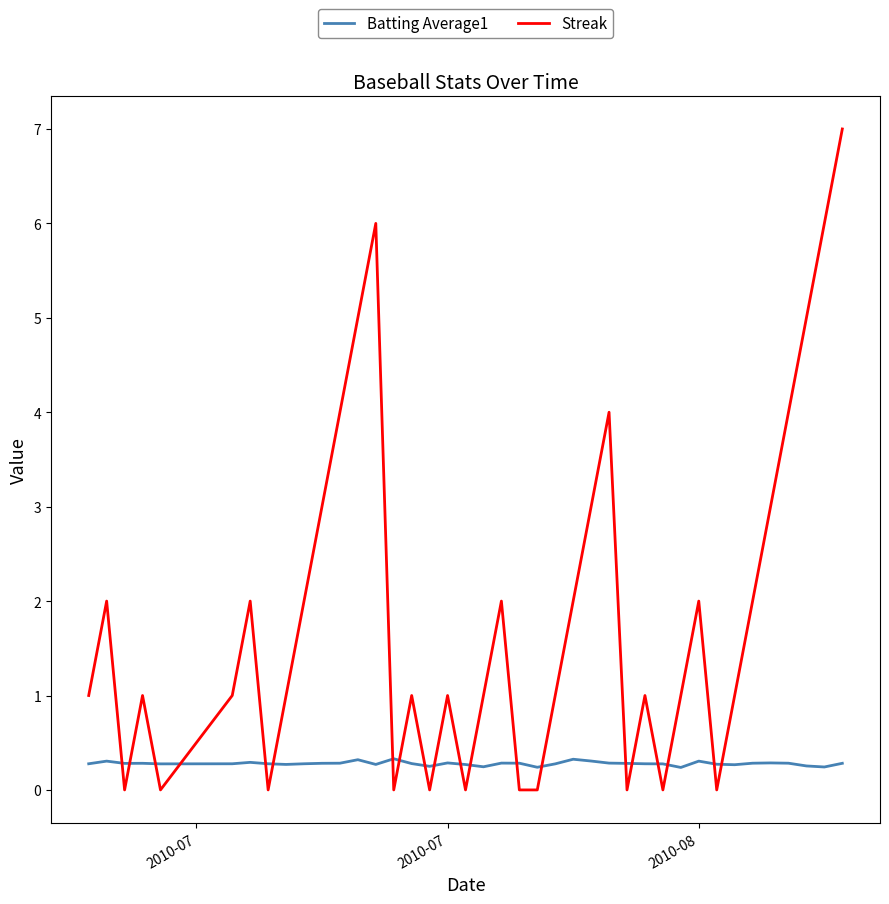

Rank the series by their maximum value, from lowest to highest.

Batting Average1, Streak